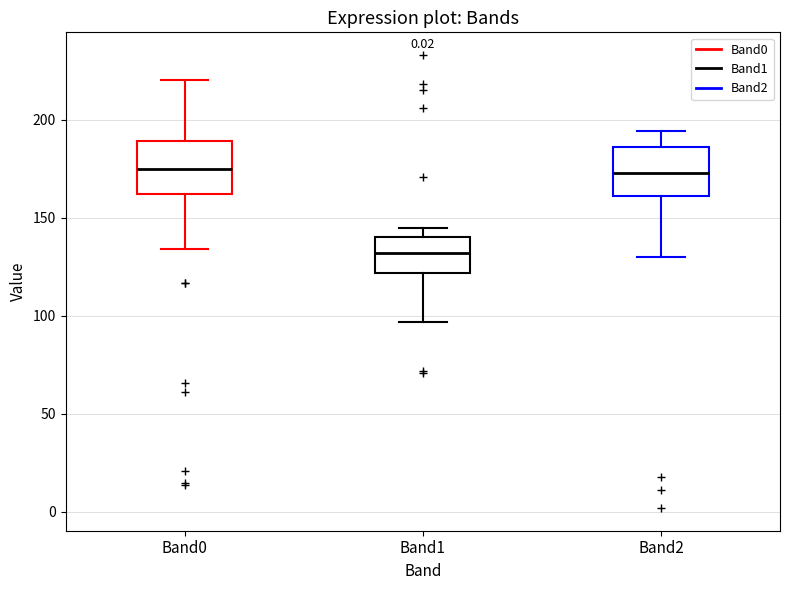

Where does the upper whisker of the box for Band2 end on the y-axis? The values are not printed on the chart, so give them approximately, as read against the axis.

195